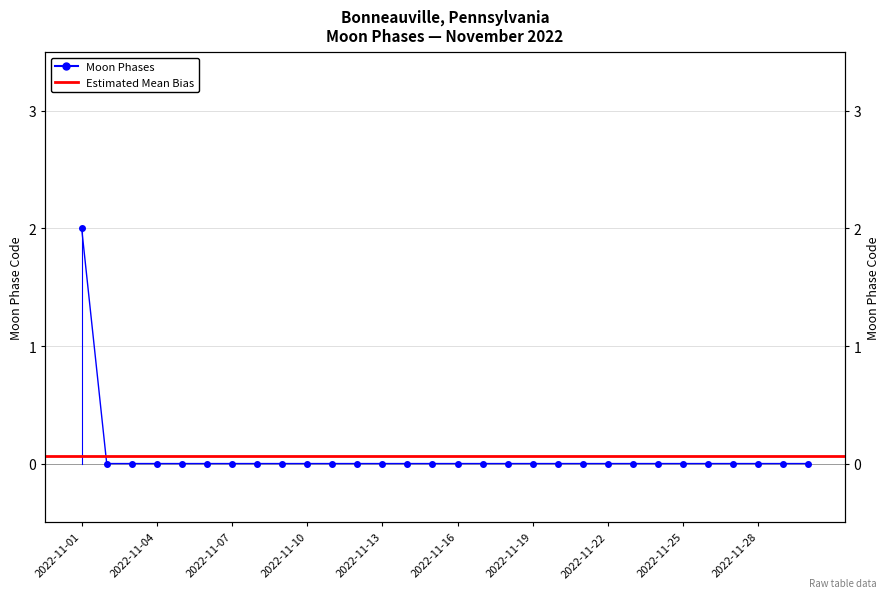

Which category has the highest value across all series?

2022-11-01